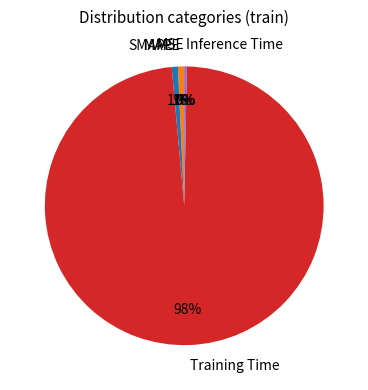

Do SMAPE and Inference Time together represent more than half of the pie?

No